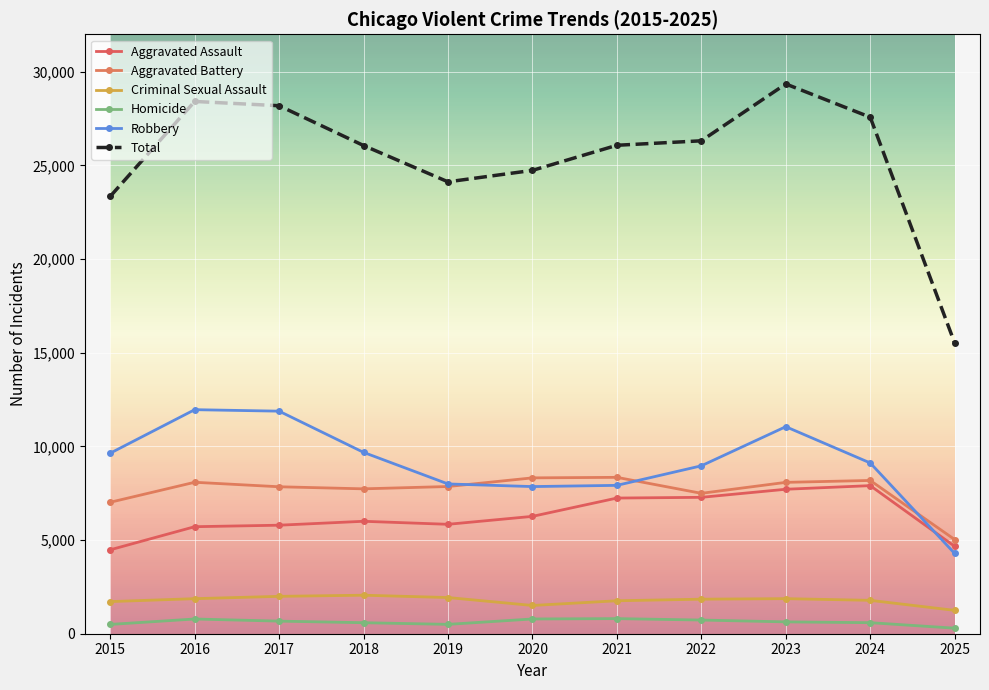

What is the average value of the Robbery series?

9122